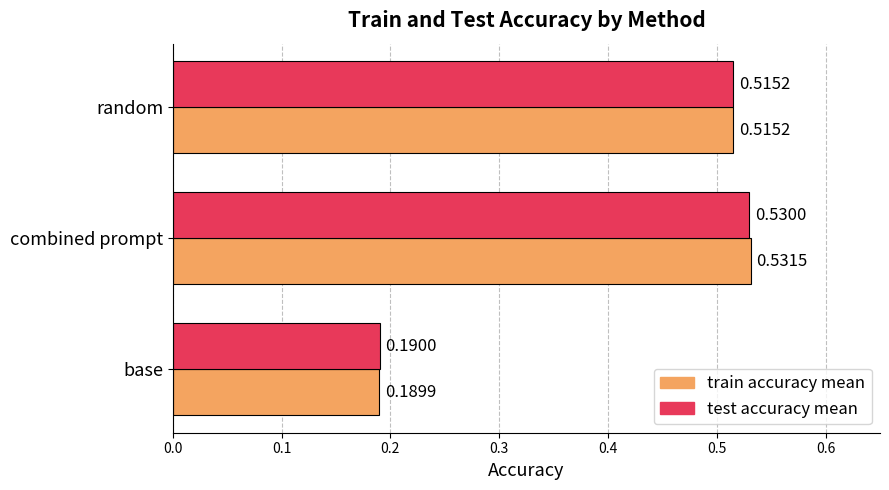

Which series has the widest spread of values?

train accuracy mean